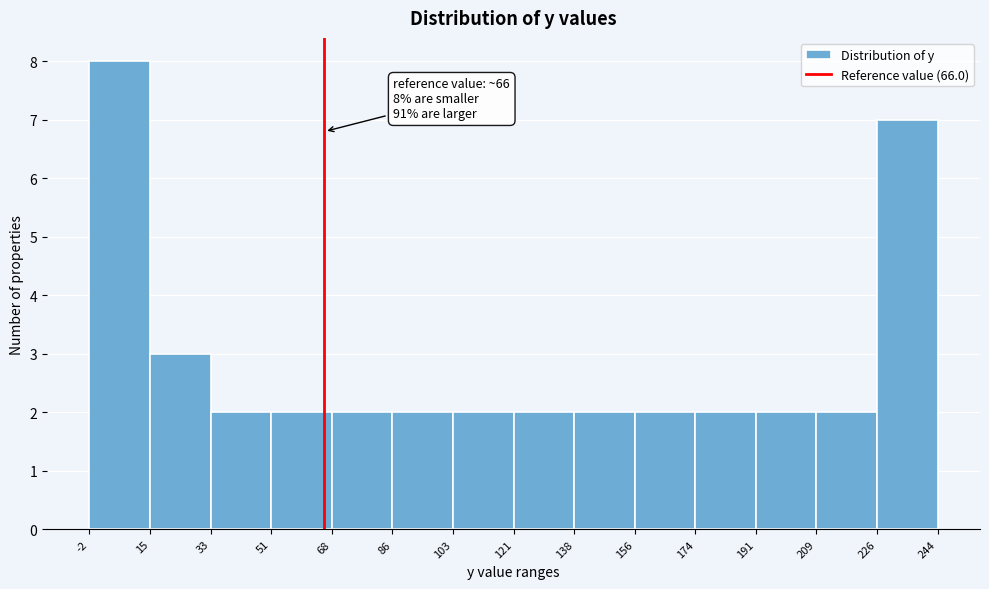

Which range on the x-axis has the tallest bar?

-2 to 15